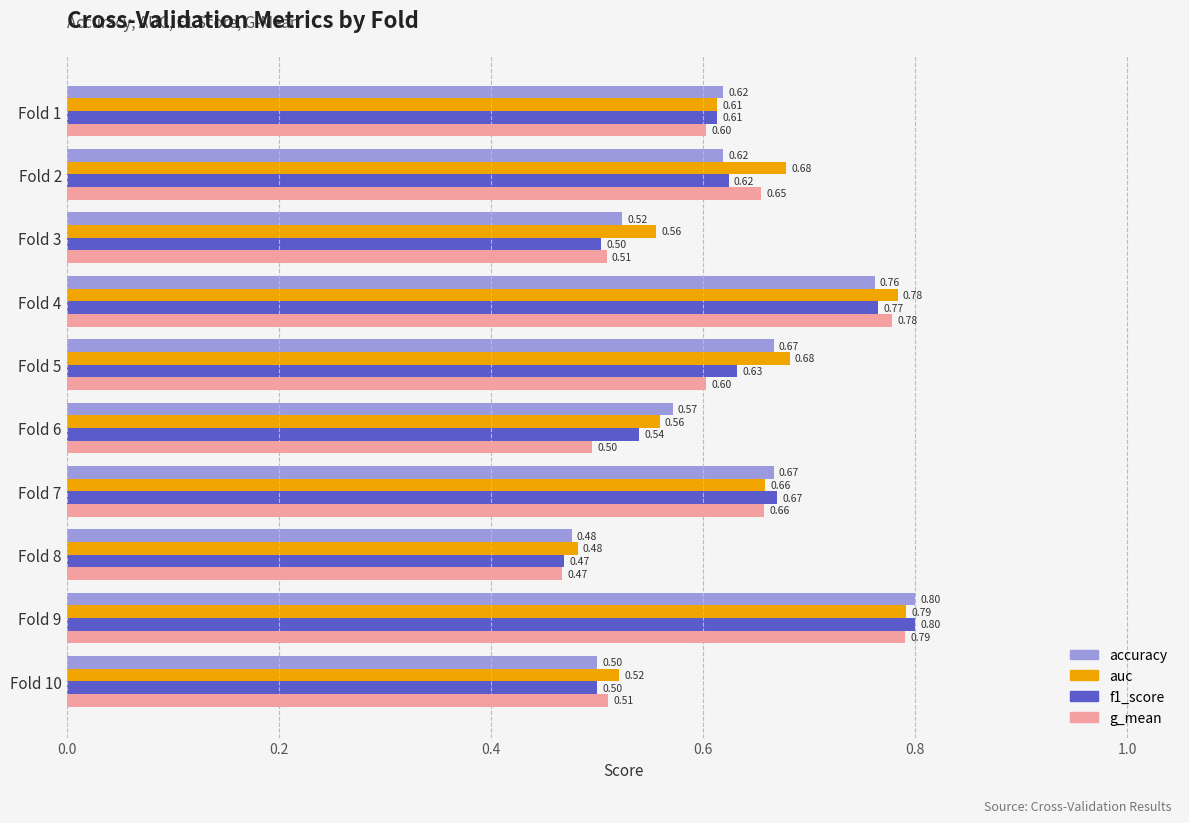

What is the average value of the f1_score series?

0.6